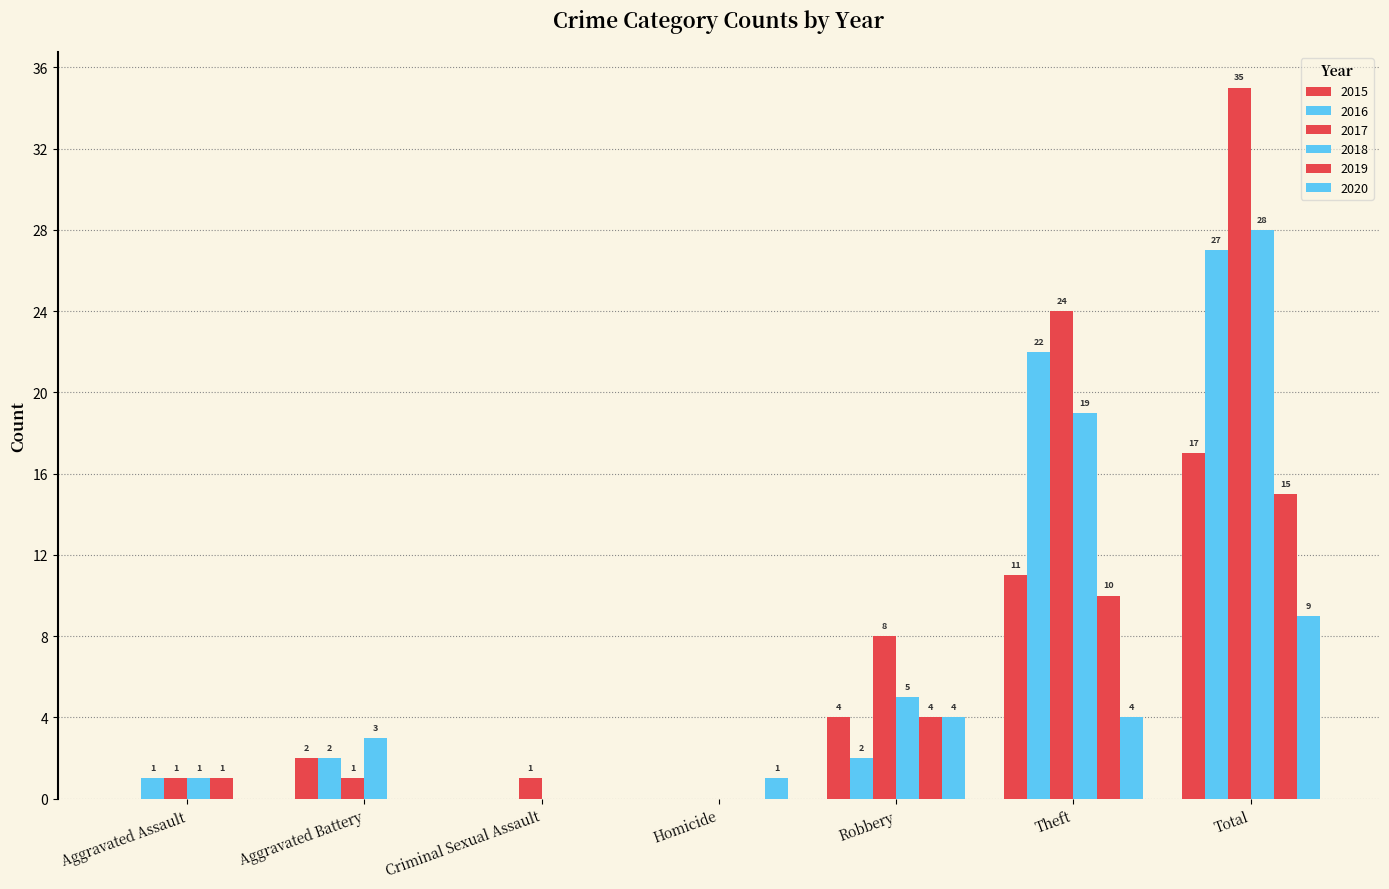

How many distinct data groups are displayed?

6